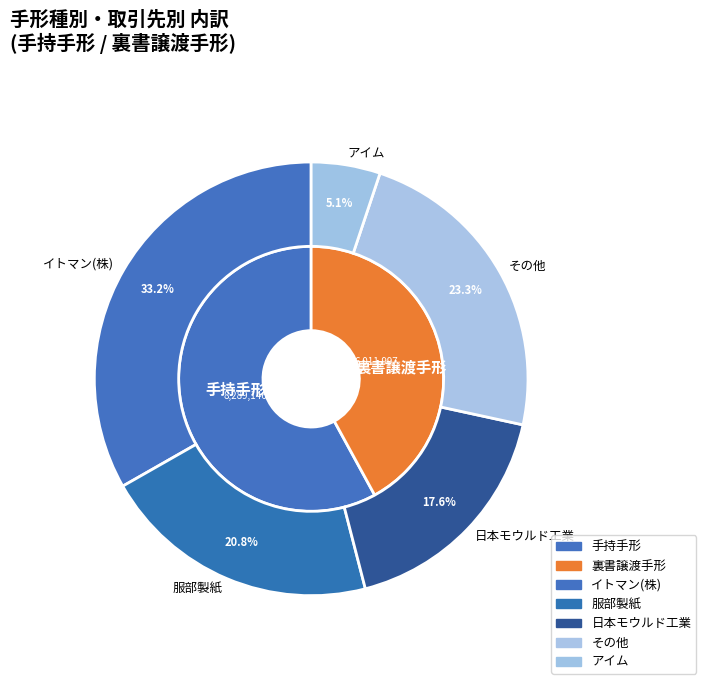

To the nearest percent, what percentage of the pie is 服部製紙?

21%